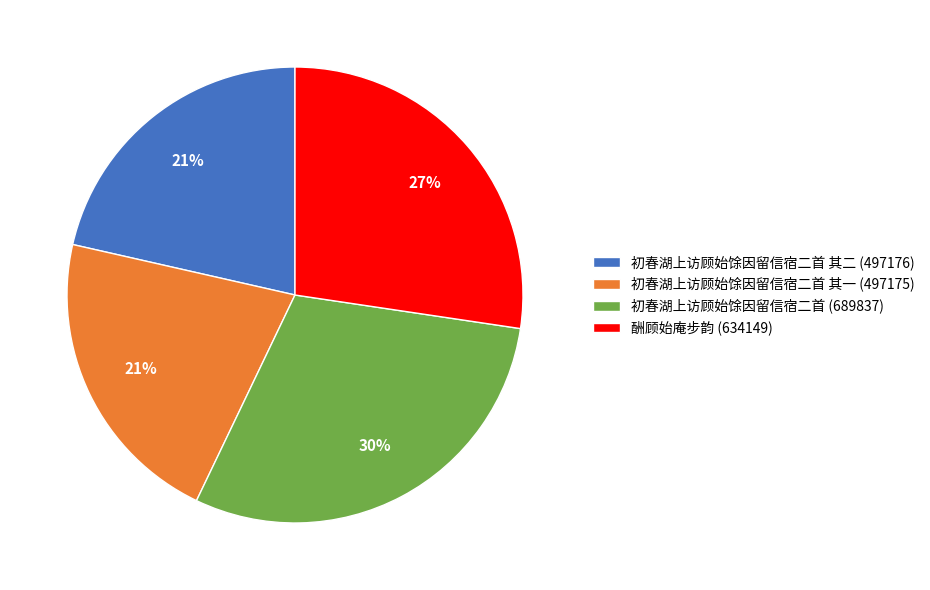

What percentage is the 初春湖上访顾始馀因留信宿二首 其一 (497175) slice, to the nearest percent?

21%